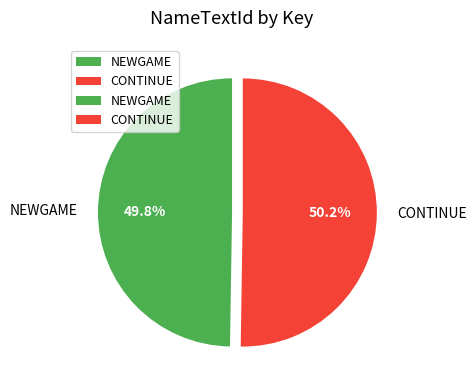

Does any single category account for the majority?

Yes